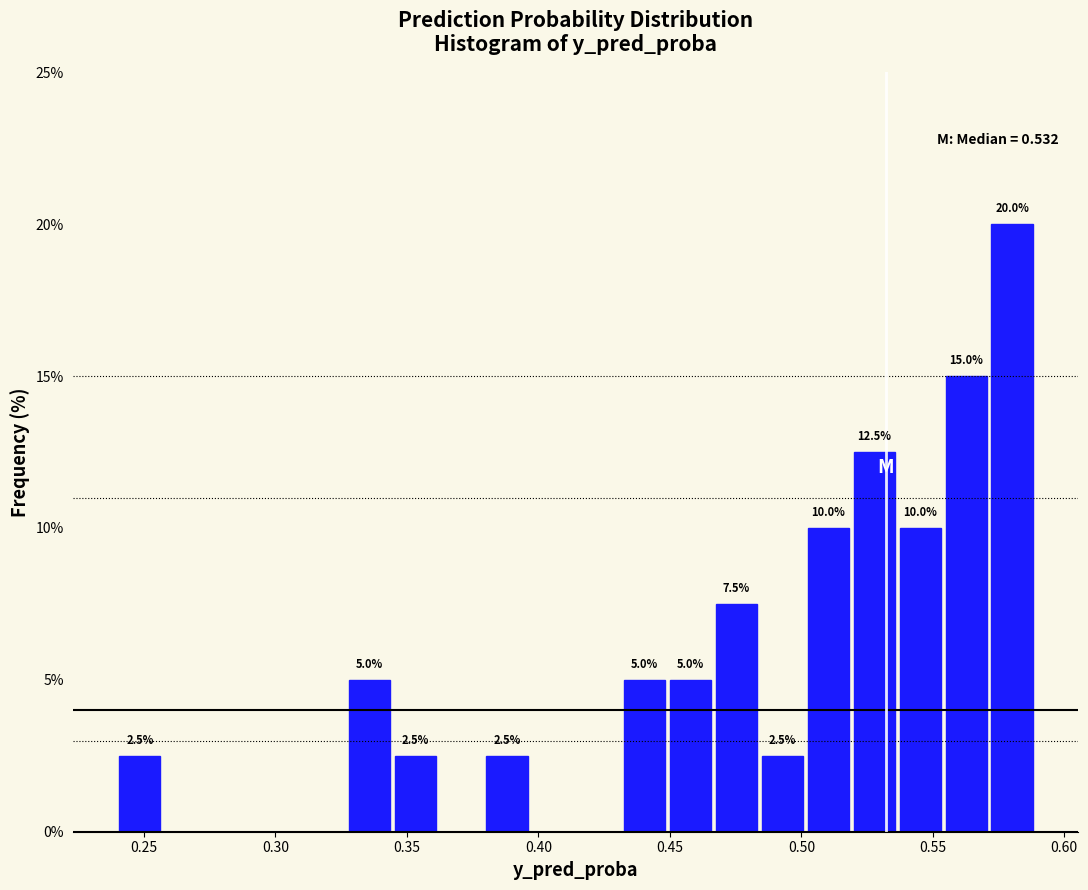

Around what value on the x-axis is the tallest bar? Give the approximate position of its centre, as read against the axis.

0.580